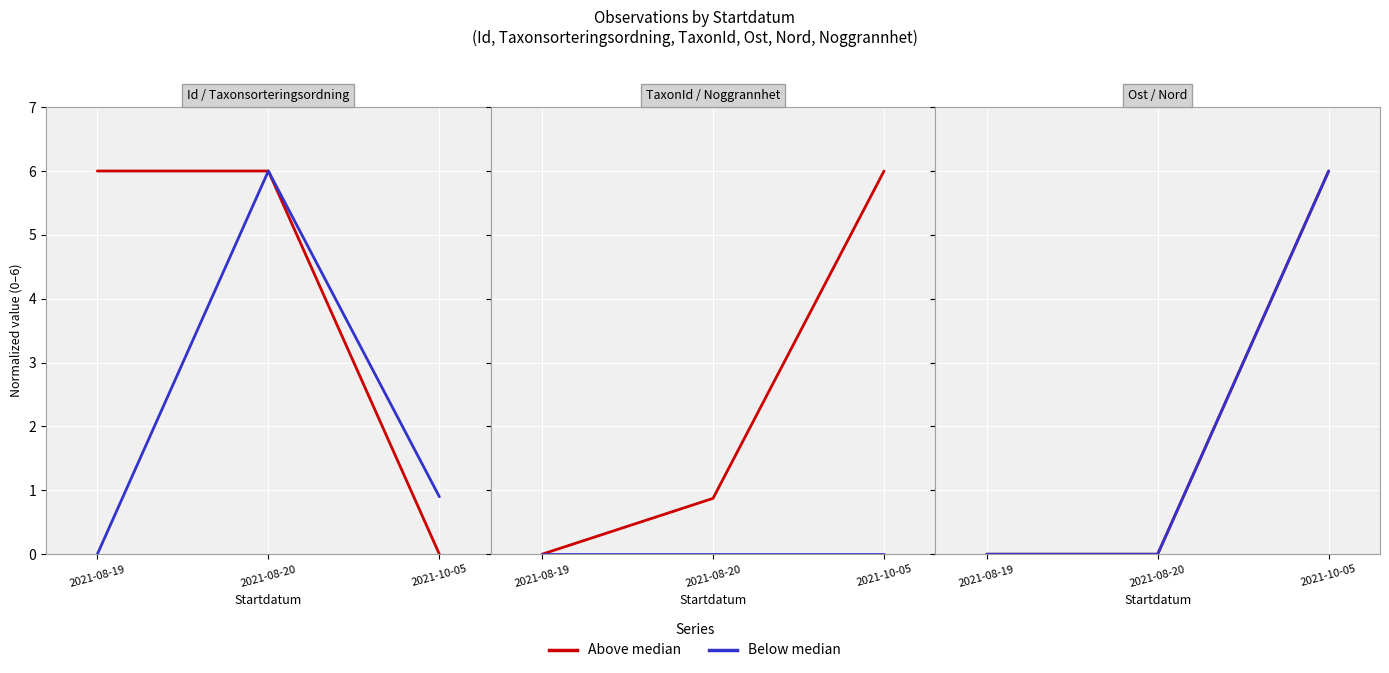

Is it true that Below median equals 2 at 2021-08-19?

False